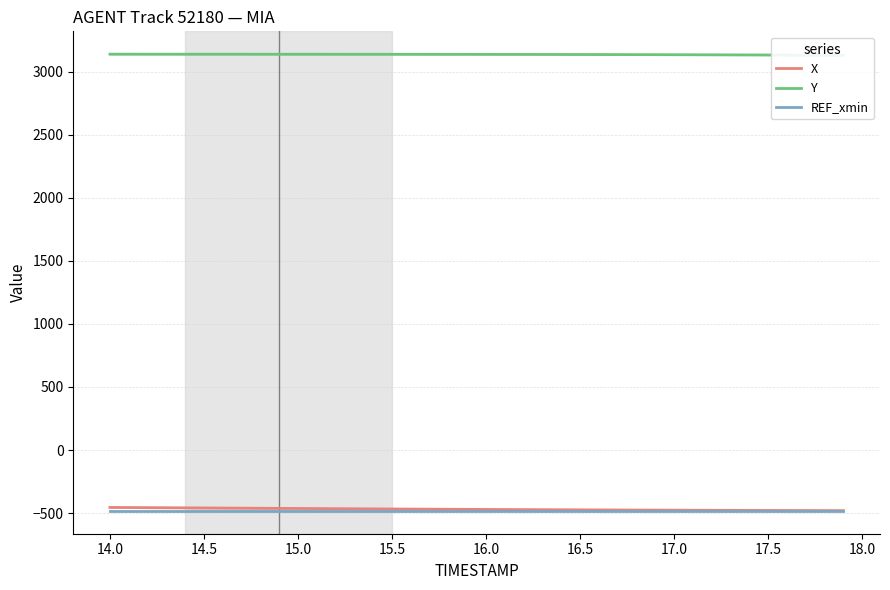

What is the average value of the Y series?

3137.0